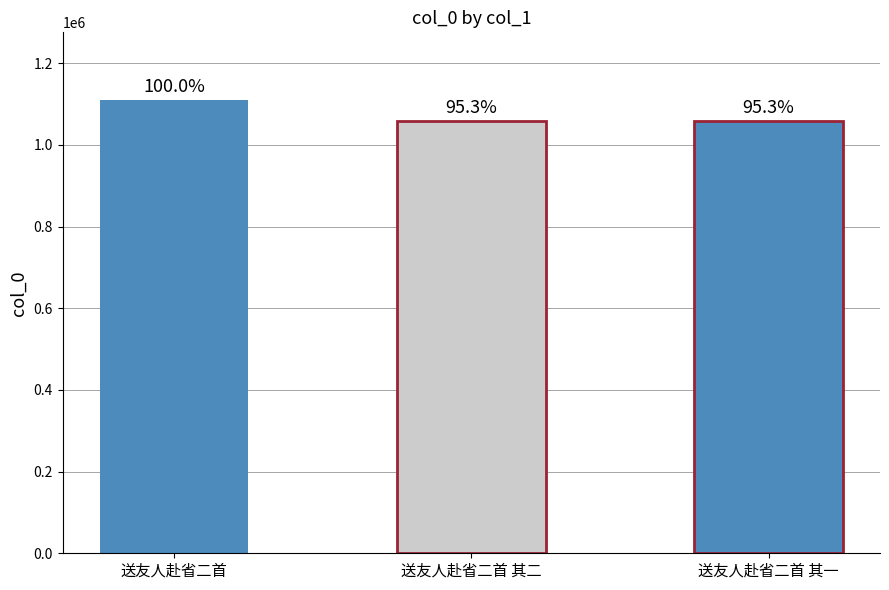

What is the change in value from 送友人赴省二首 to 送友人赴省二首 其二?

-51775